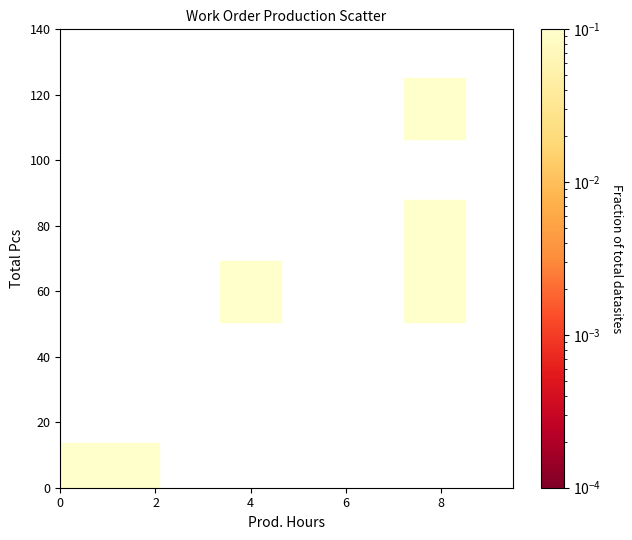

What is the average Y value?

50